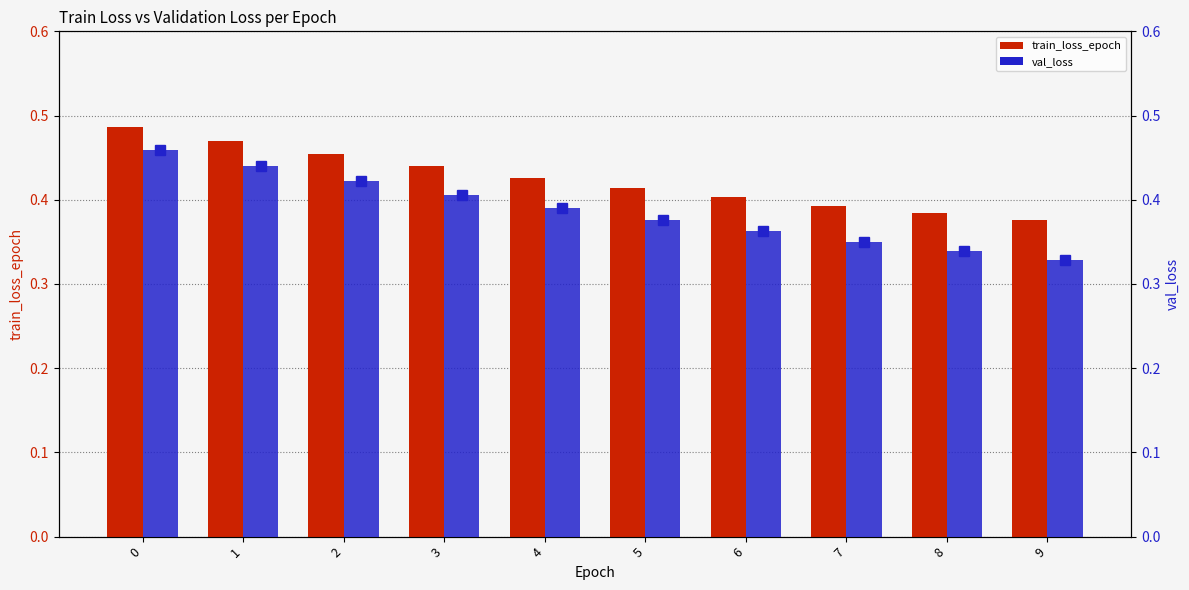

What is the difference between the maximum and minimum values in the val_loss series?

0.1